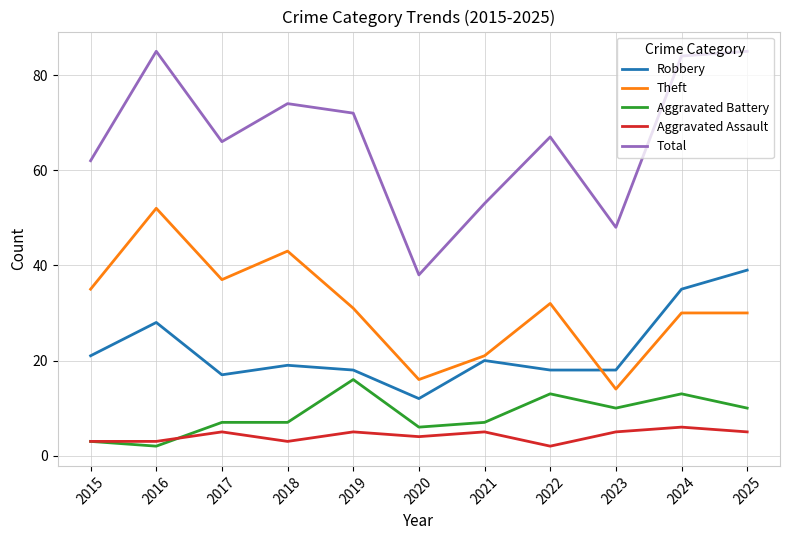

True or false: Theft has a value of 19 at 2024.

False